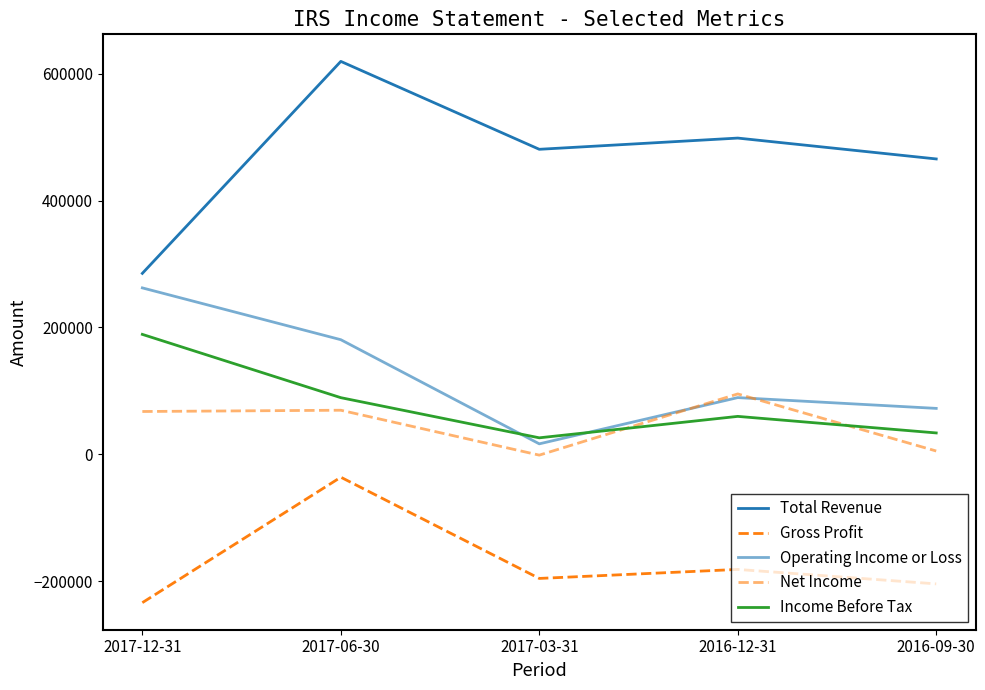

At which category does Operating Income or Loss reach its first local peak?

2016-12-31